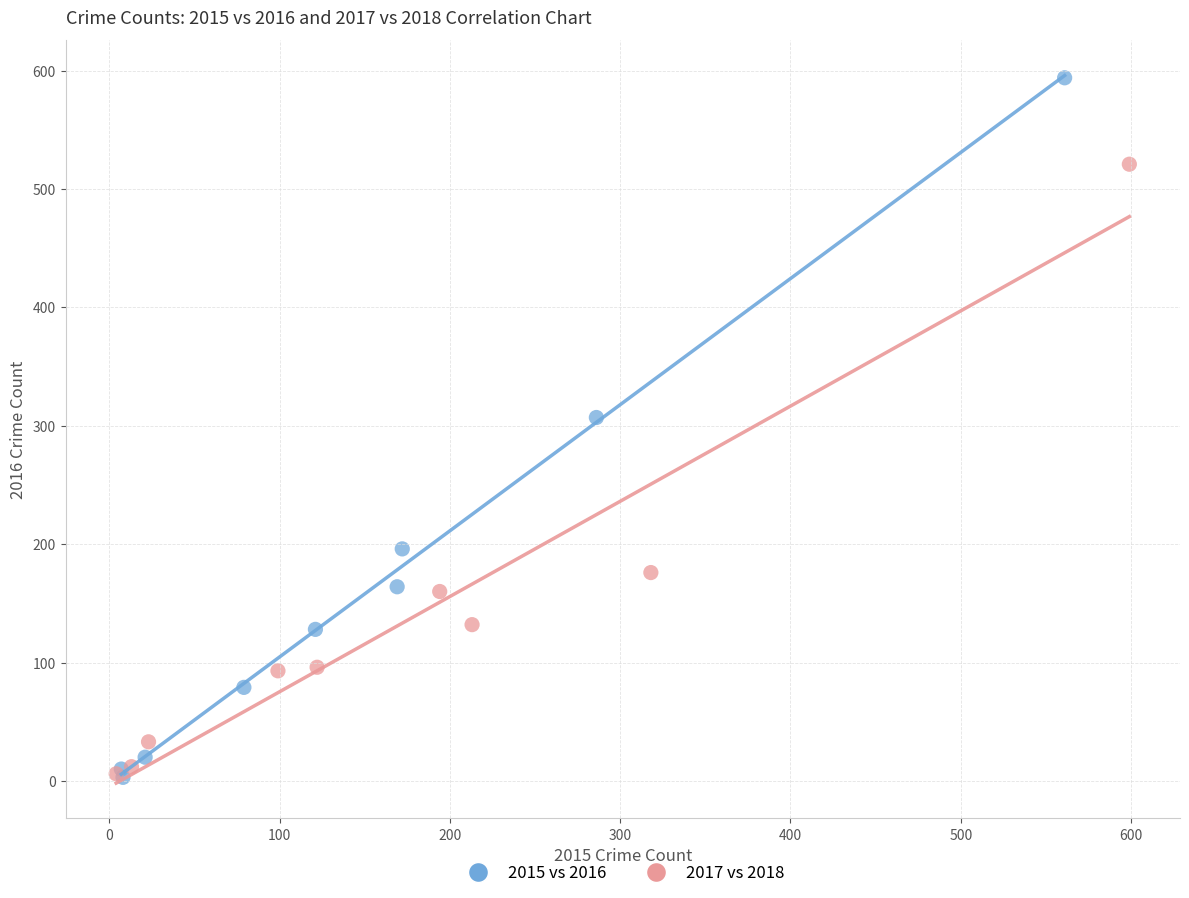

Which series reaches the maximum Y coordinate?

2015 vs 2016